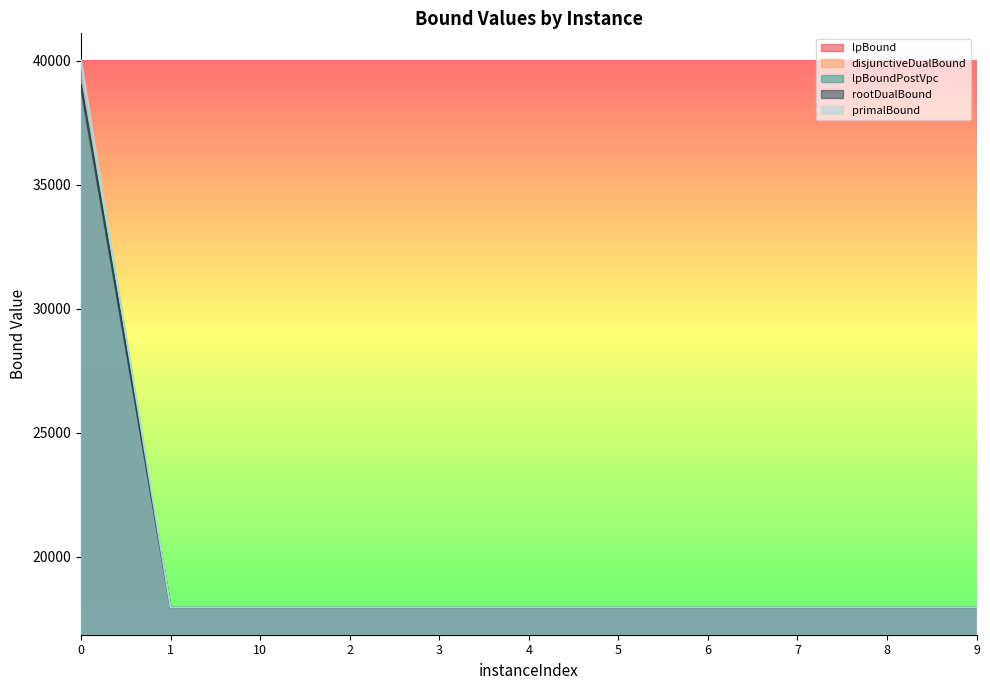

Between 2 and 10, which is larger?

2